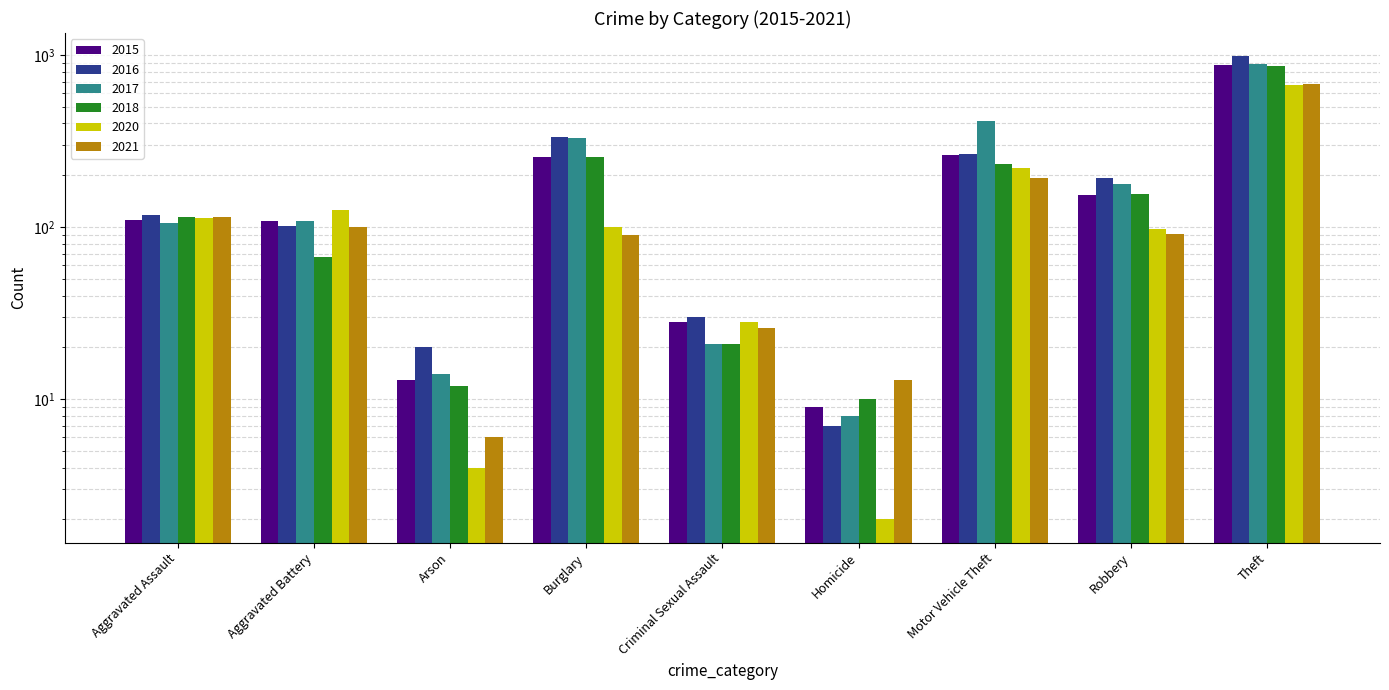

What is the greatest value displayed?

984